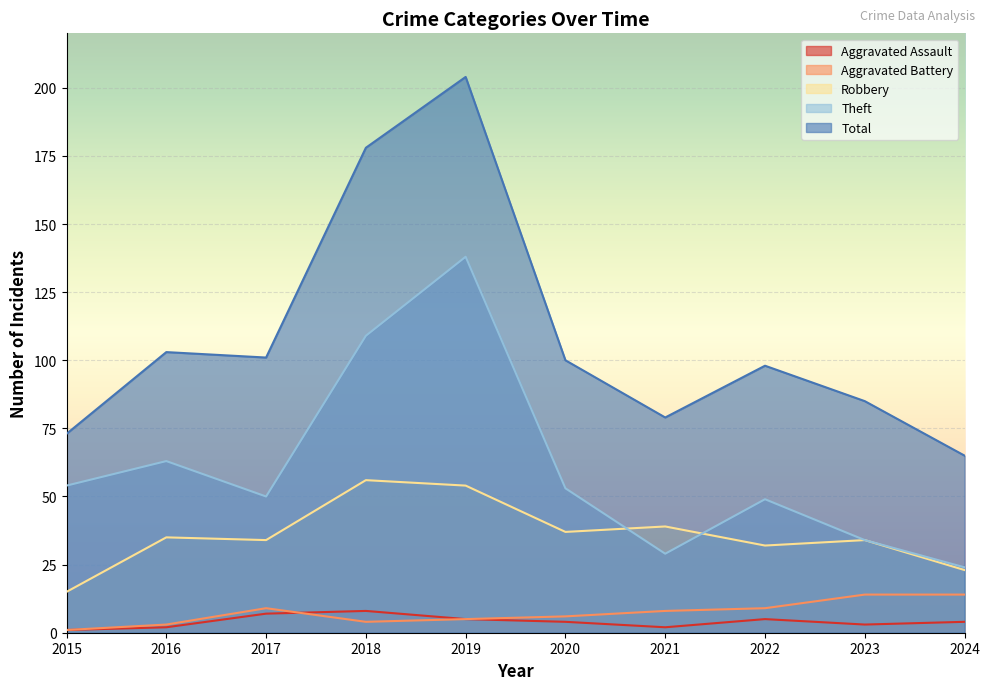

Read the Robbery value at 2017.

34